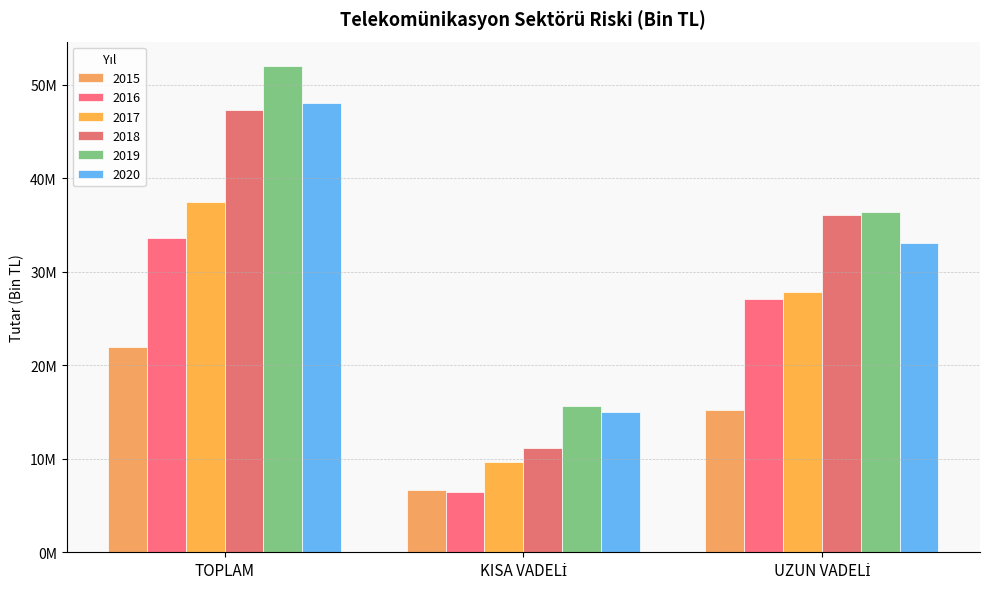

Are the bars grouped side by side (vs. stacked)?

Yes